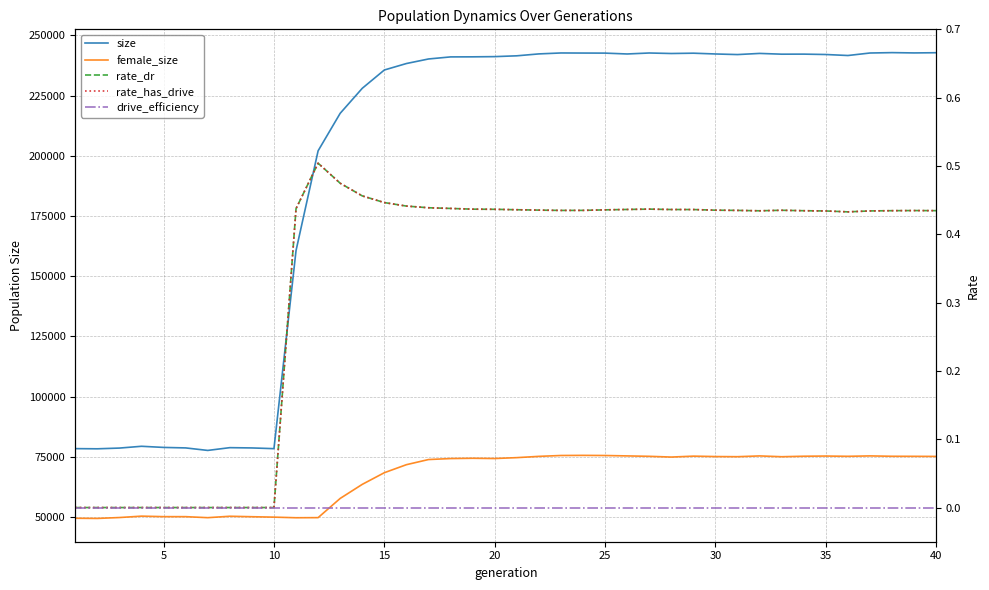

What is the value of the rate_has_drive point at the 35th from the left?

0.4